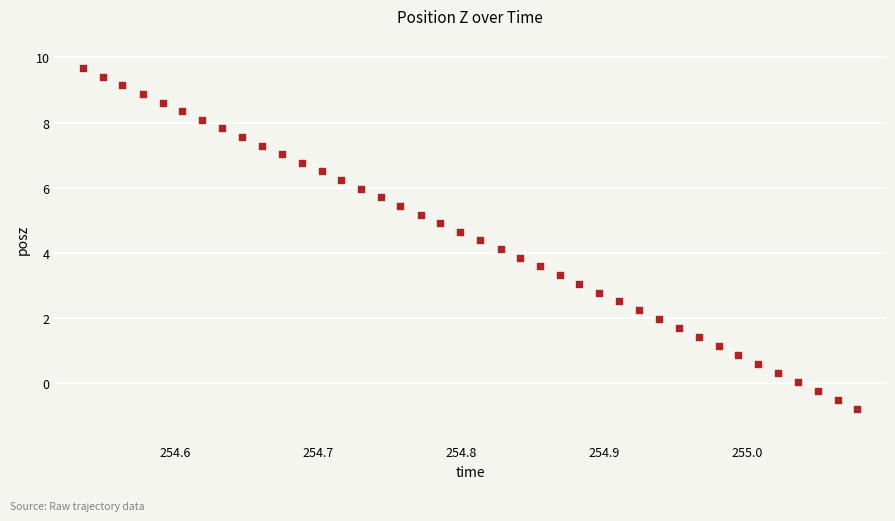

What is the range of X values (max minus min)?

0.5